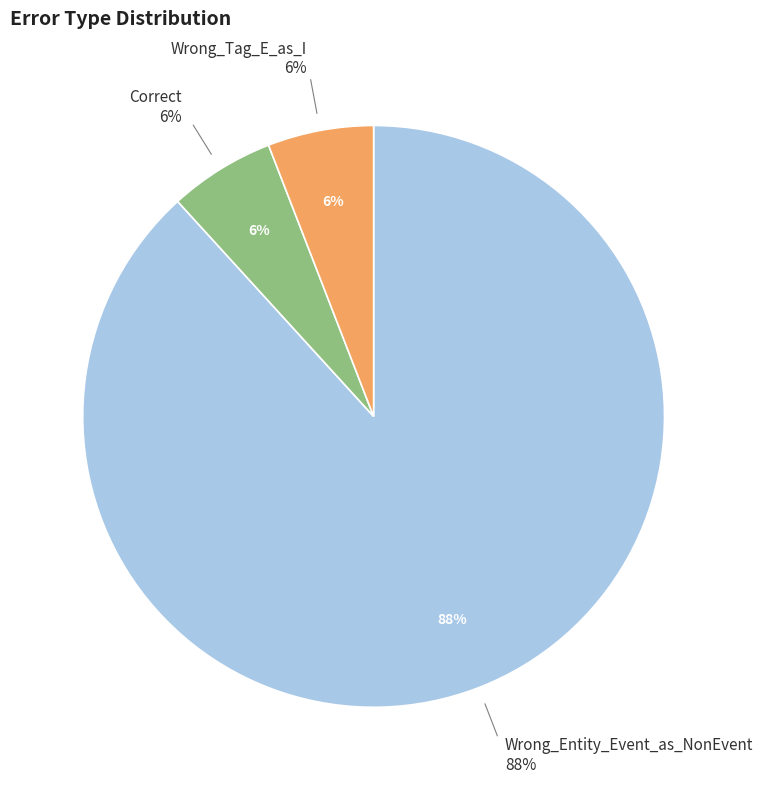

To the nearest percent, what is the difference between the largest and smallest slice percentages?

82%